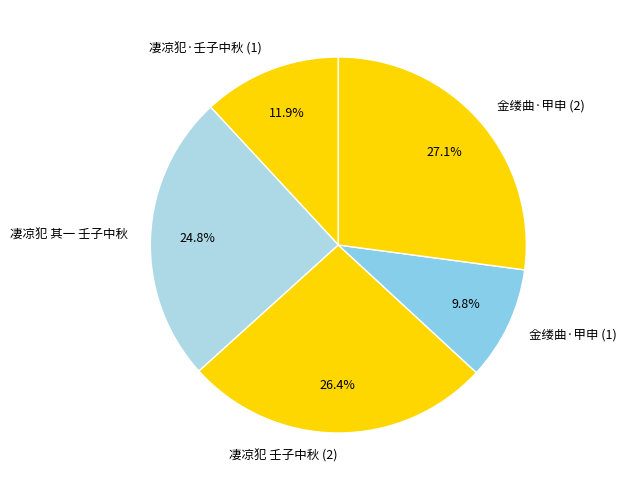

Which category has the biggest portion of the pie?

金缕曲·甲申 (2)